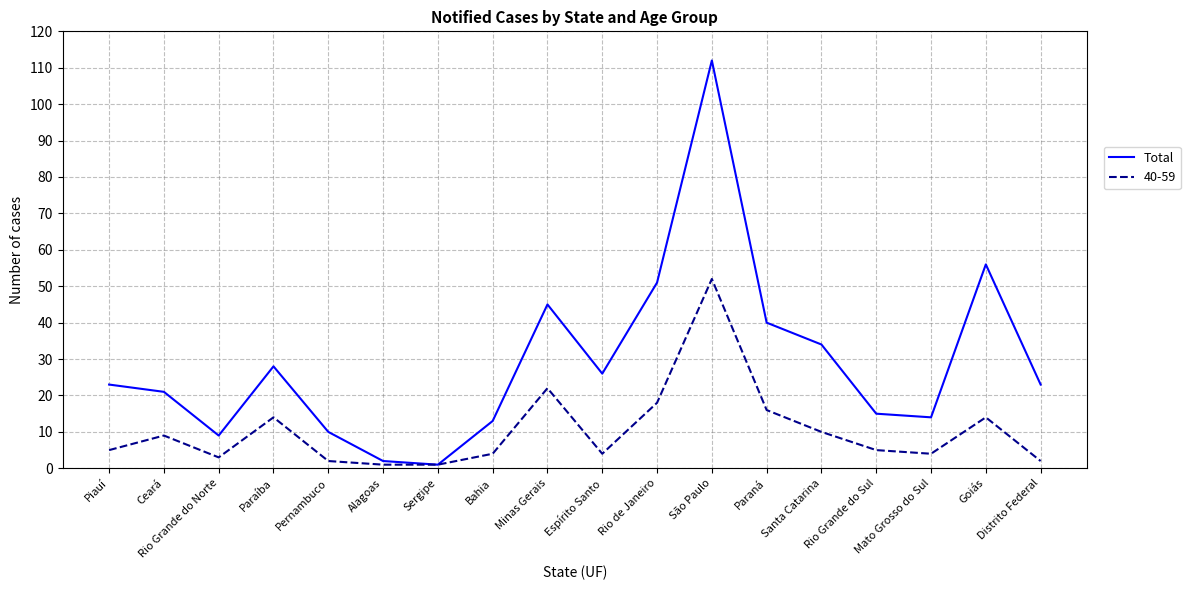

Which series has the largest total across all categories?

Total